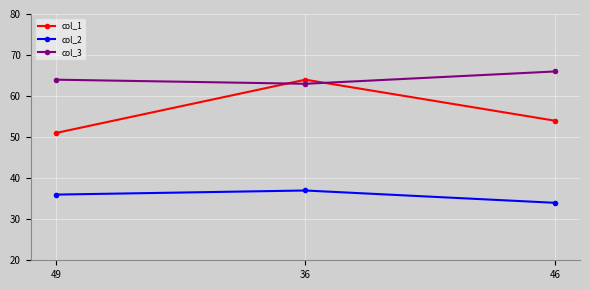

What is the label of the 3rd point from the right?

49